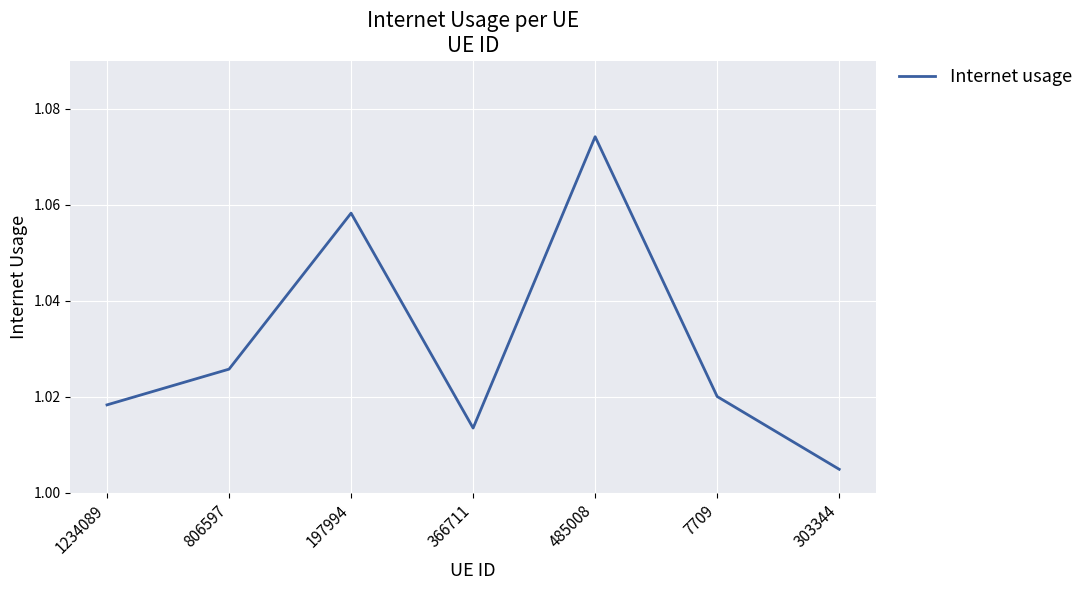

Is this an area chart (filled region under the line)?

No